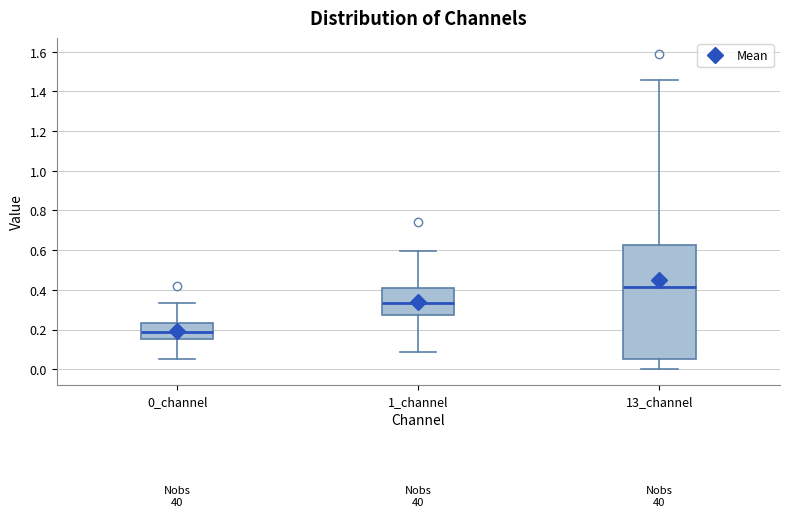

Reading left to right, read every box against the y-axis: the position of its median line, the range the box covers, and the ends of its whiskers. The values are not printed on the chart, so give them approximately, as read against the axis.

0_channel: median 0.18, box 0.16 to 0.24, whiskers 0.04 to 0.34
1_channel: median 0.34, box 0.28 to 0.42, whiskers 0.08 to 0.60
13_channel: median 0.42, box 0.06 to 0.62, whiskers 0.00 to 1.46